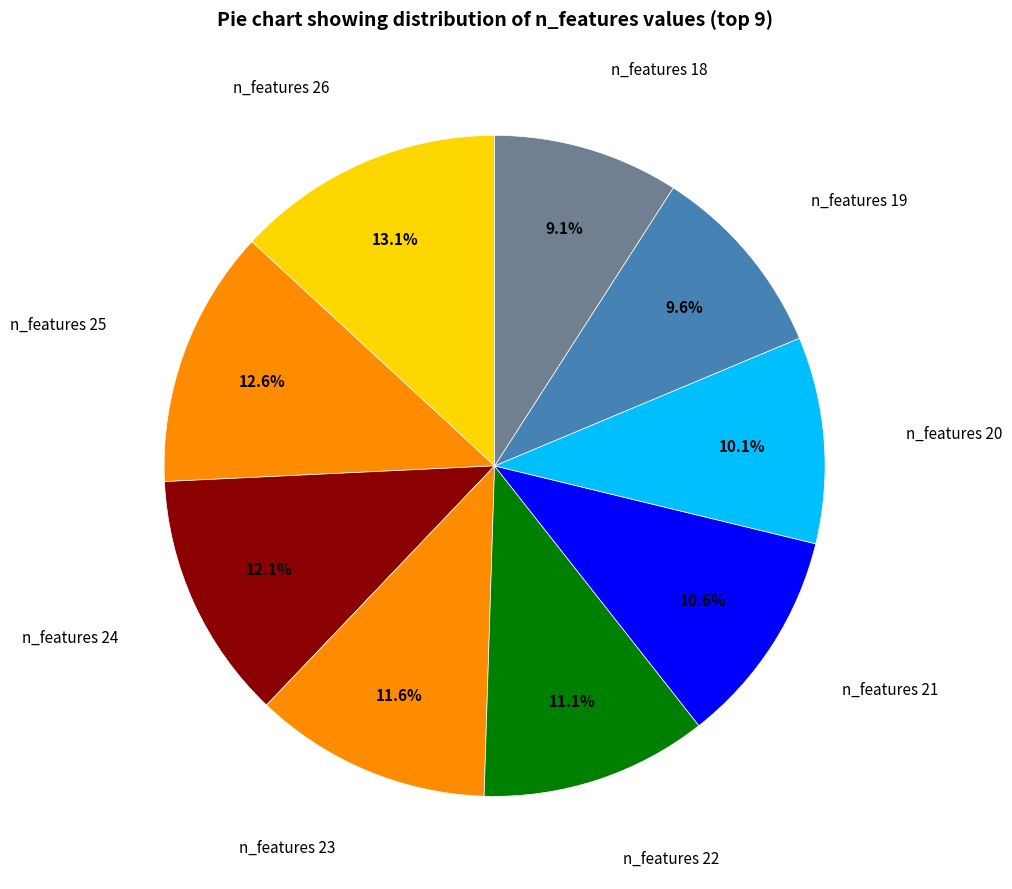

What portion of the pie excludes n_features 21?

89.4%